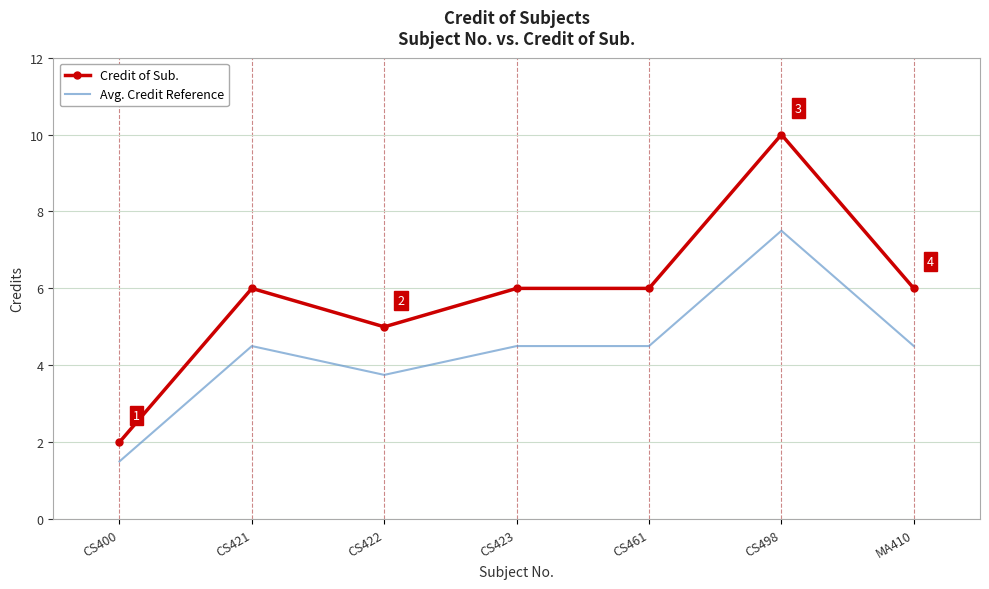

True or false: Avg. Credit Reference and Credit of Sub. intersect in this chart.

False